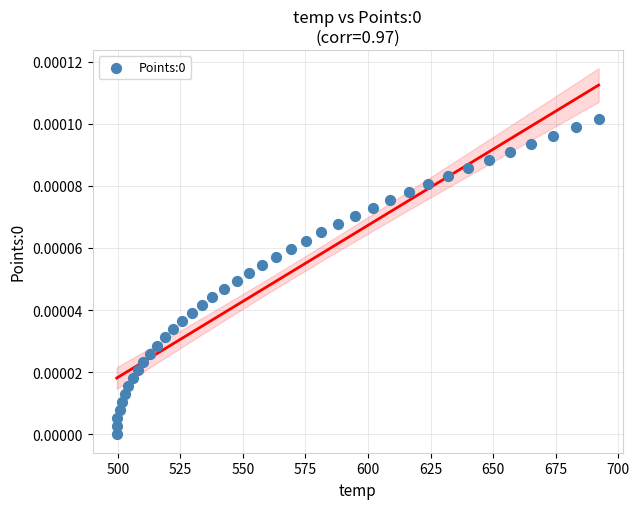

How many data points are displayed?

40